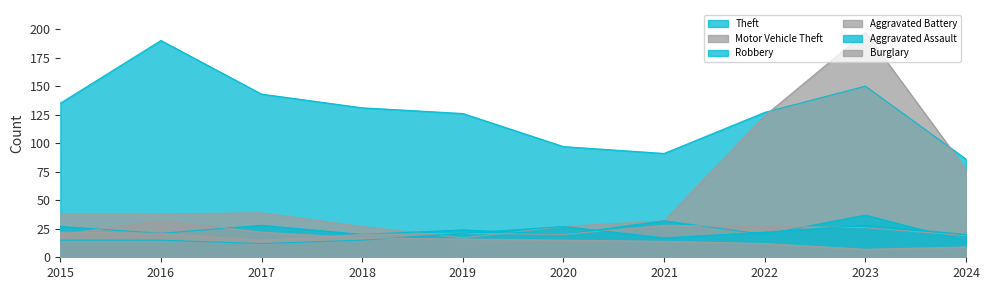

True or false: Theft and Burglary cross at least once.

False